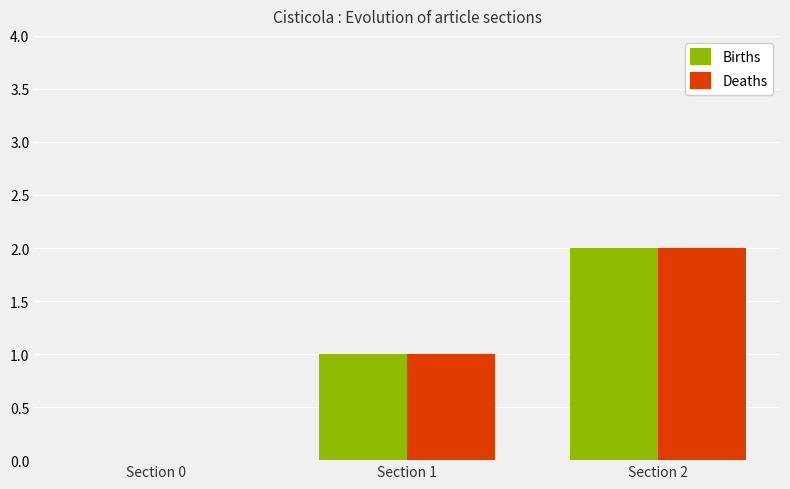

Reading left to right, what are all the values shown in this chart?

Births: 0	1	2
Deaths: 0	1	2